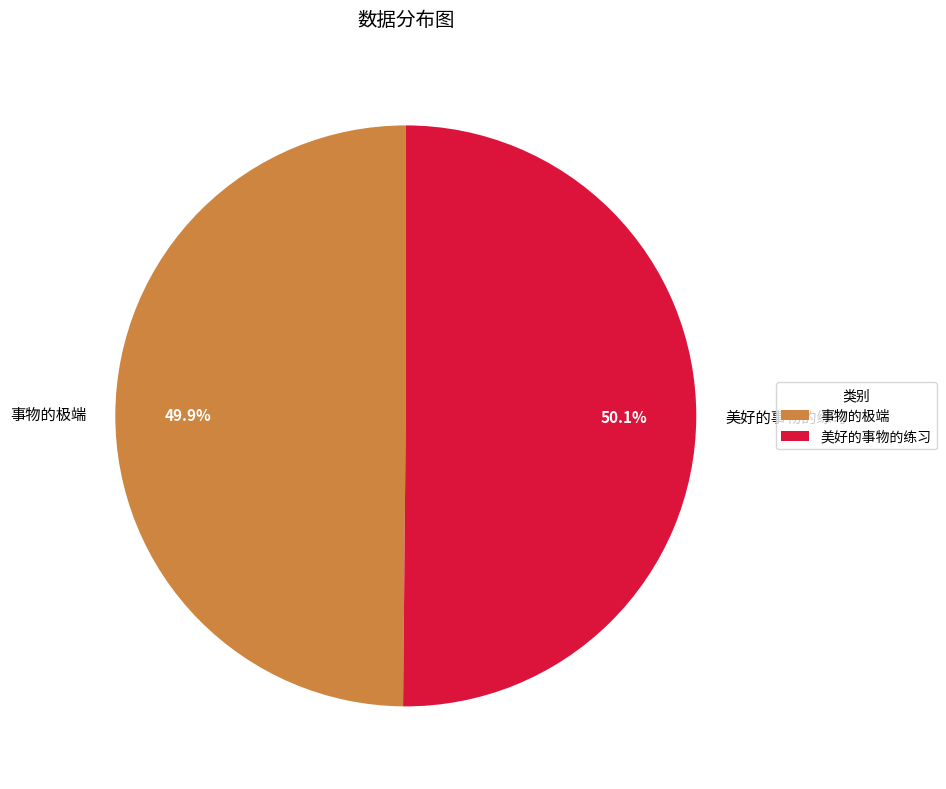

What is the ratio of the value at 美好的事物的练习 to the value at 事物的极端?

1.0